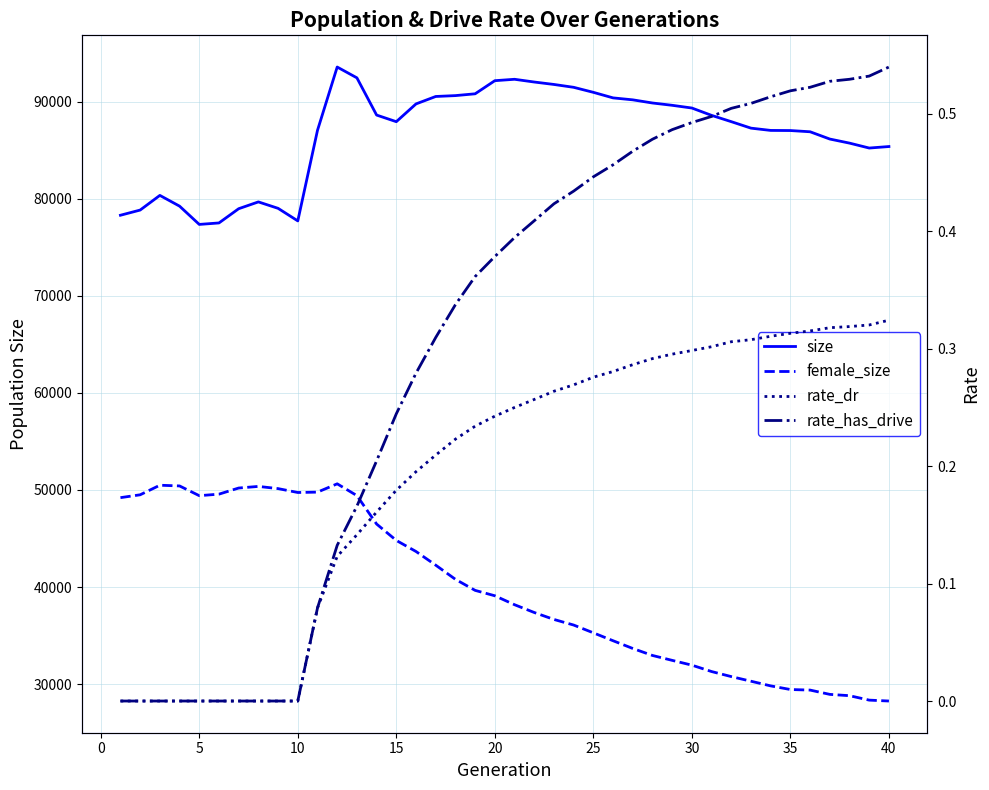

The value of female_size at 20 is 56874.9. True or false?

False